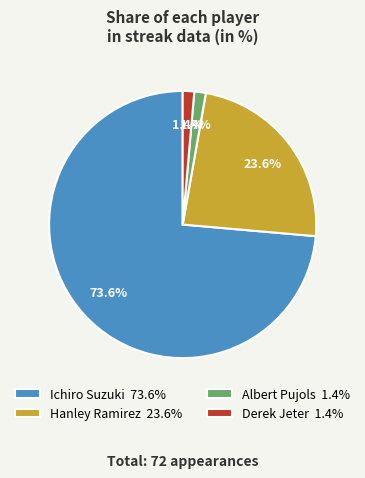

True or false: Ichiro Suzuki accounts for 74% of the total.

True